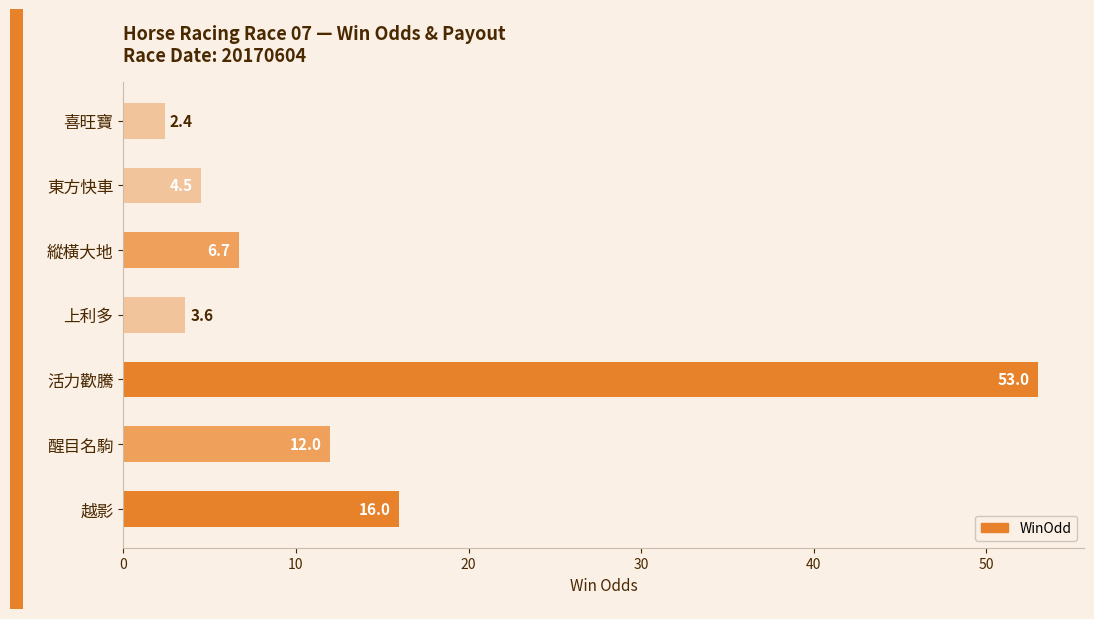

True or false: the data shows 27.9 at 越影.

False